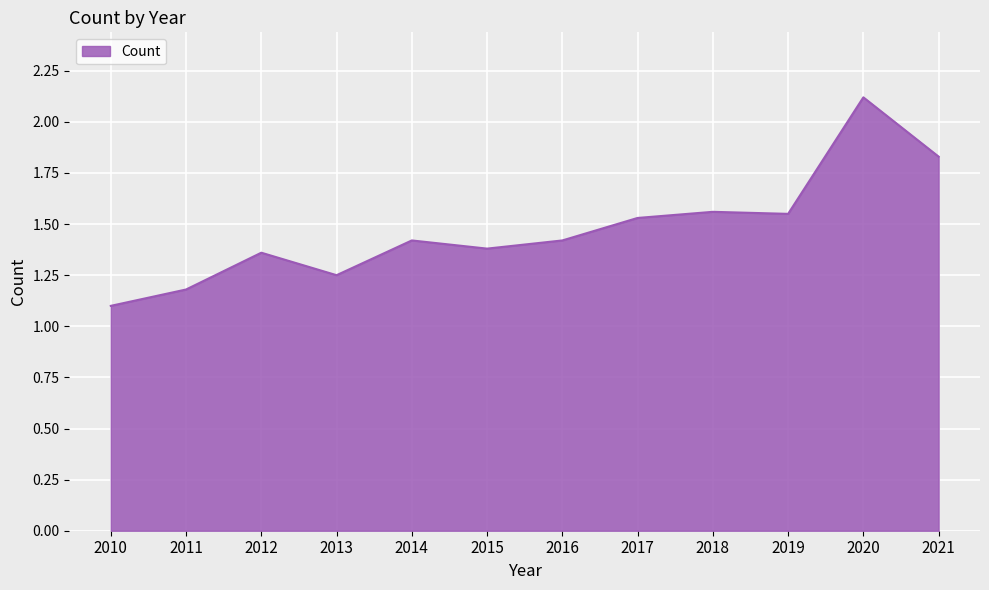

Which category has the lowest value across all series?

2010